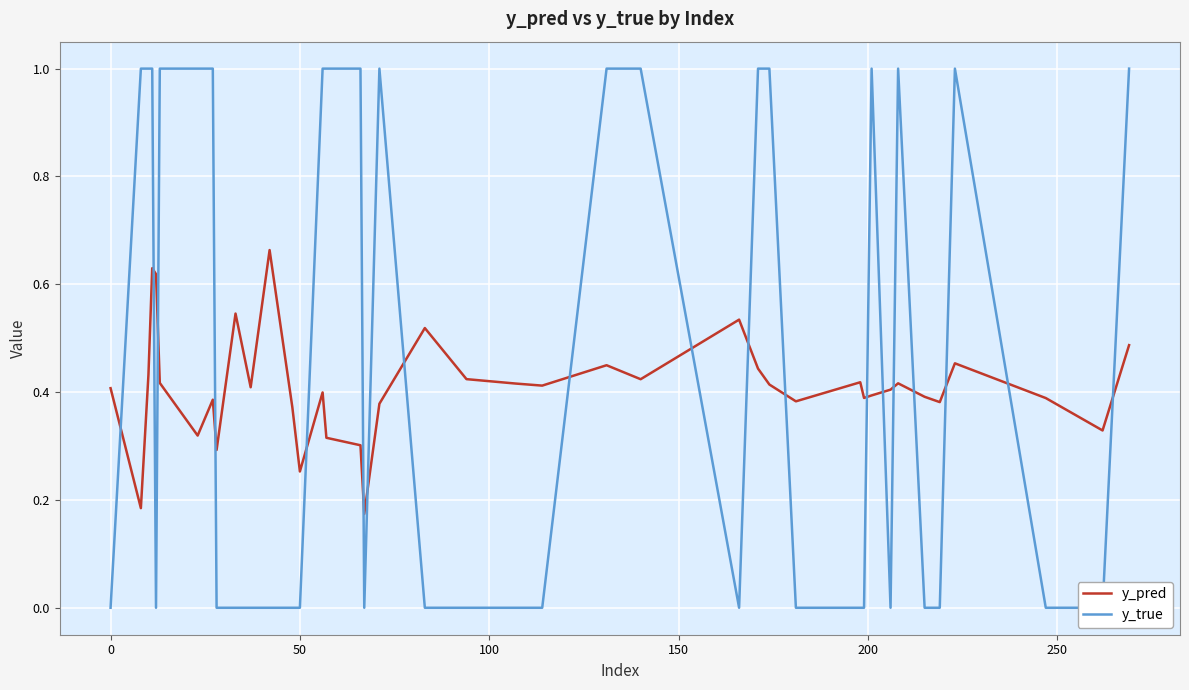

Does the chart display data point markers on the line(s)?

No